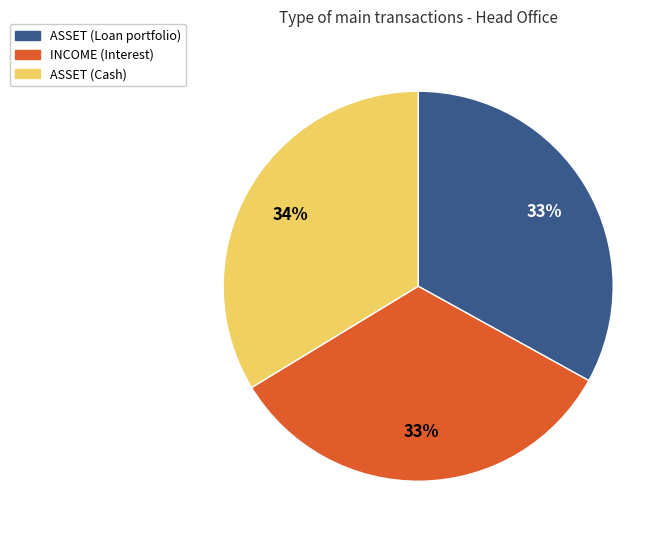

To the nearest percent, what is the difference between the largest and smallest slice percentages?

1%